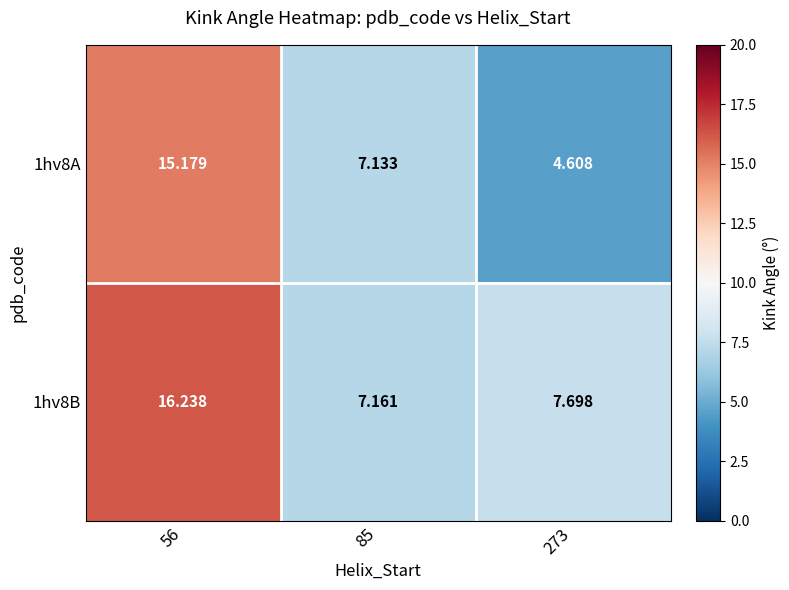

At which category is the sum across all series the highest?

56